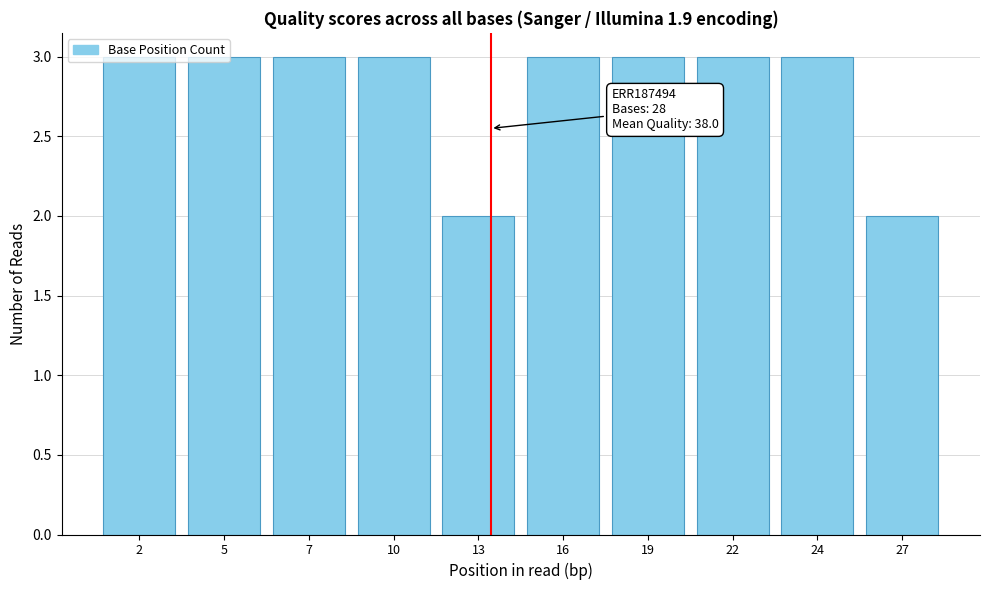

What is the greatest value displayed?

3